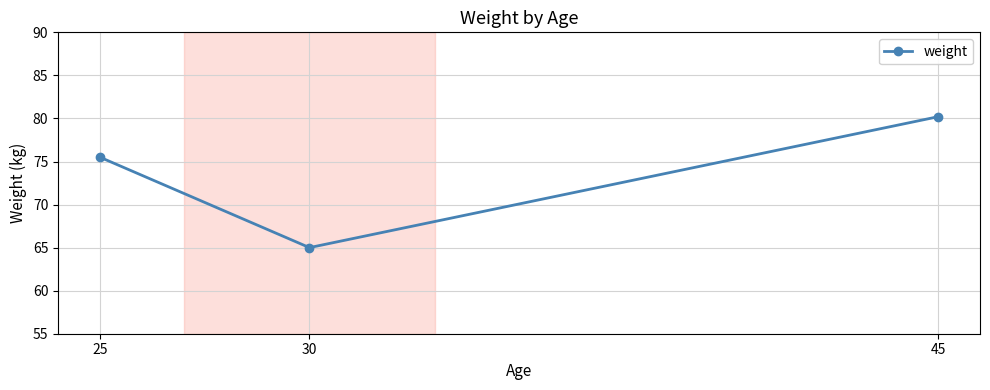

Between 45 and 30, which is larger?

45